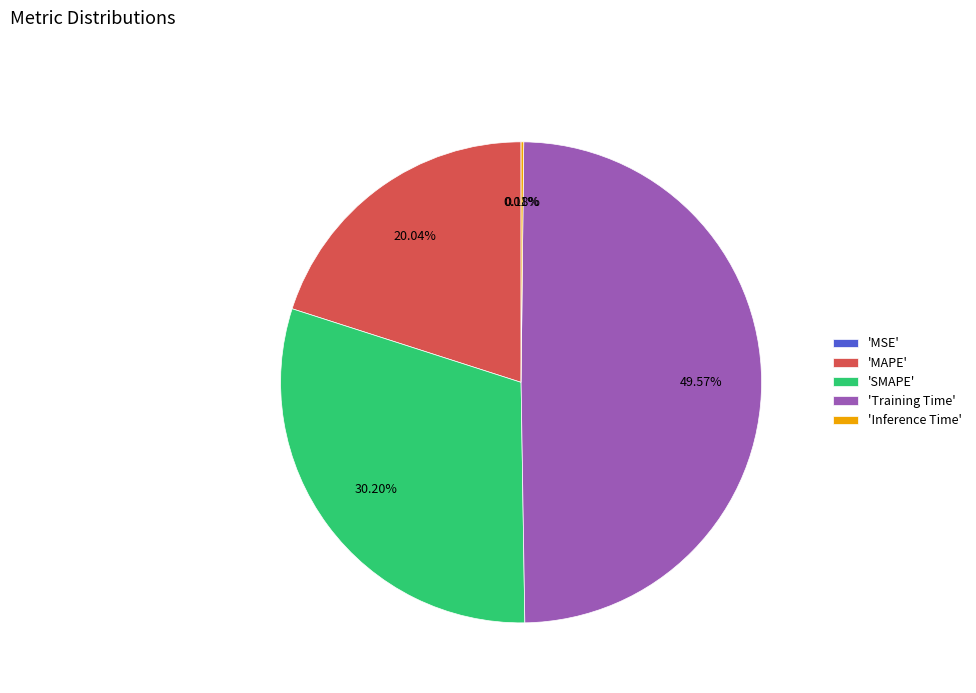

What is the largest slice in the pie chart?

'Training Time'